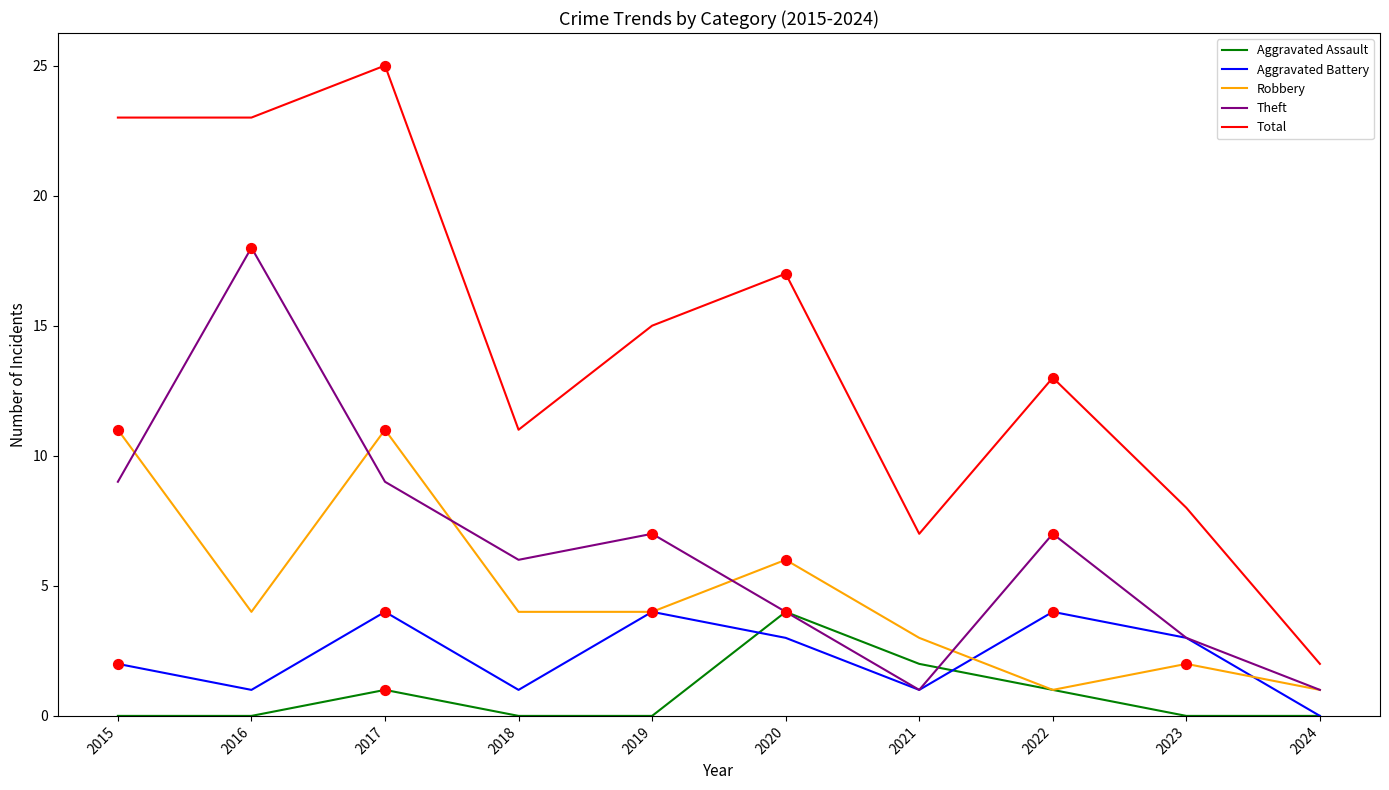

At how many categories does at least one series exceed 16?

4